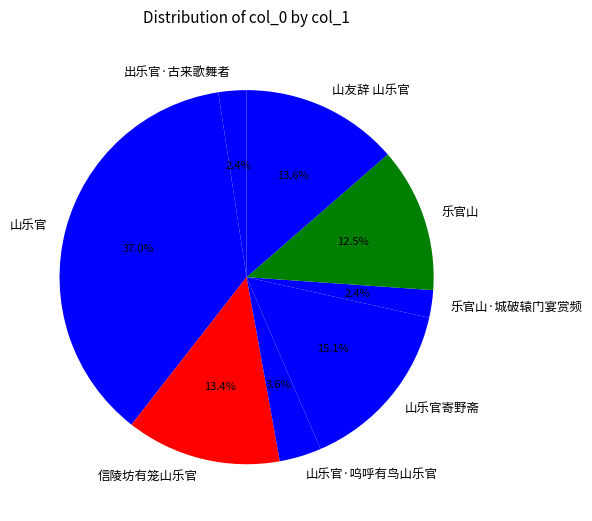

To the nearest percent, what portion does 山乐官寄野斋 represent?

15%